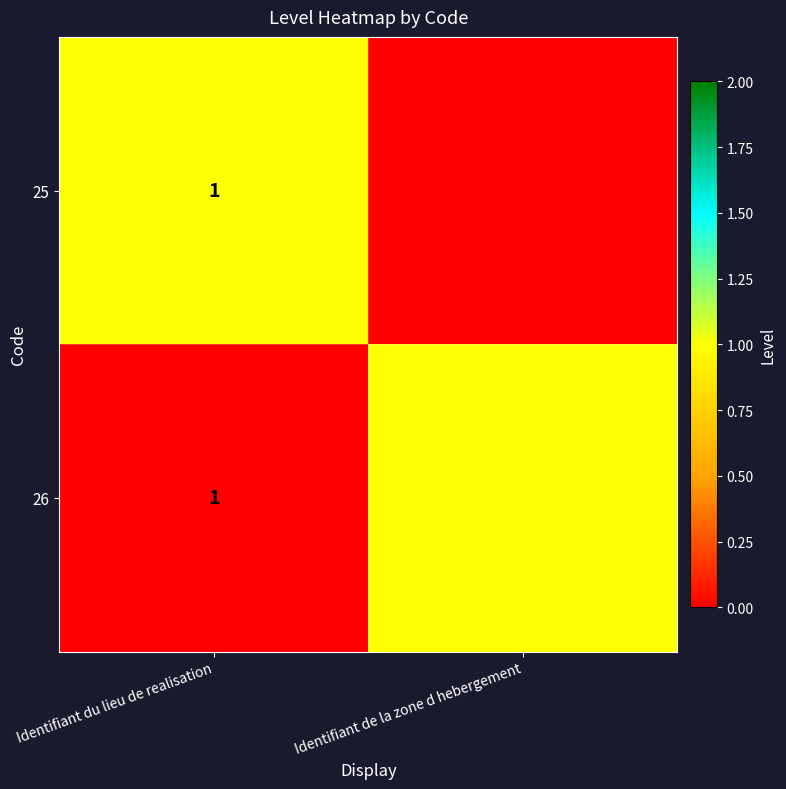

At which category does the chart reach its peak across all series?

Identifiant du lieu de realisation